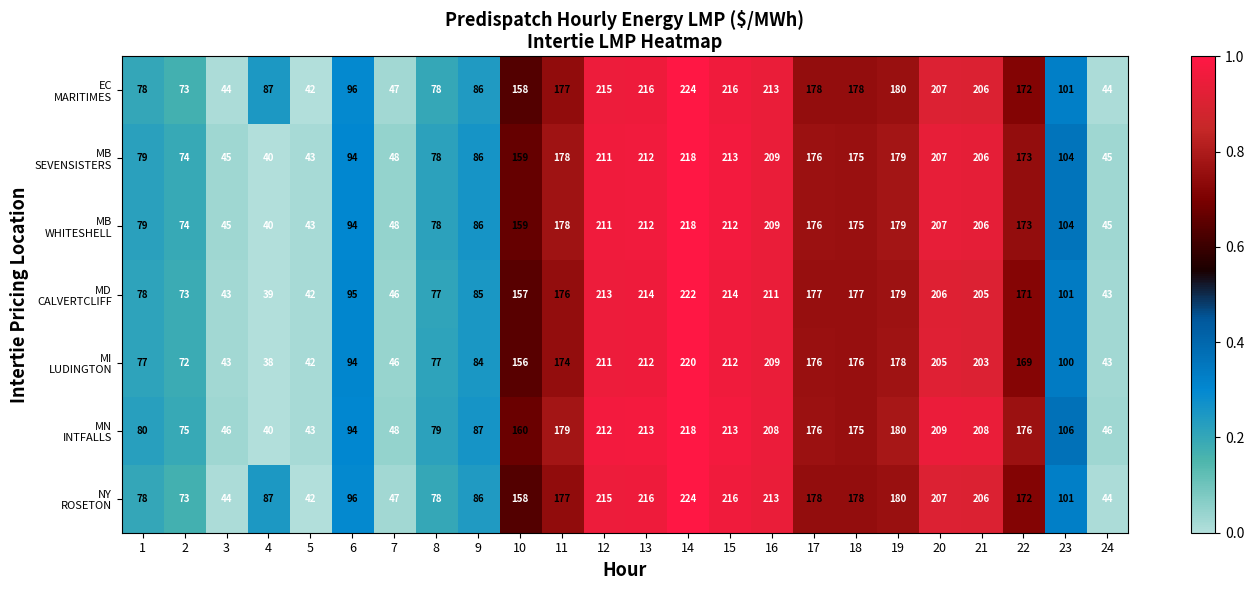

At which category does the chart reach its peak across all series?

14